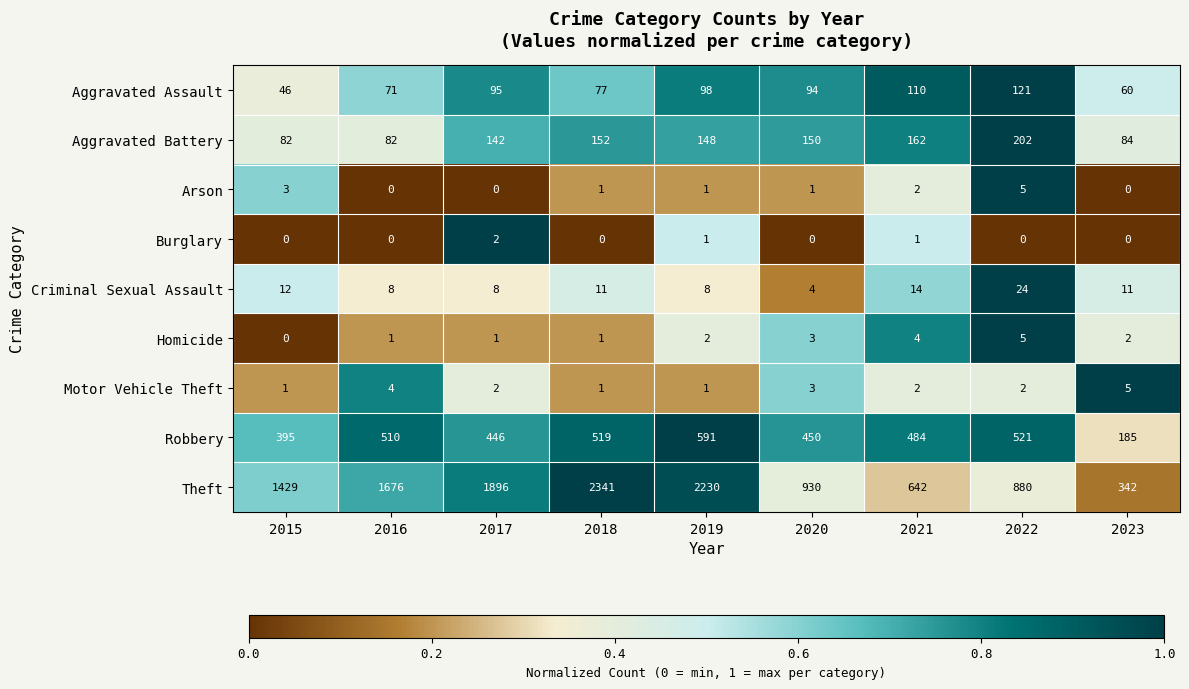

Is it true that Arson equals -3 at 2017?

False